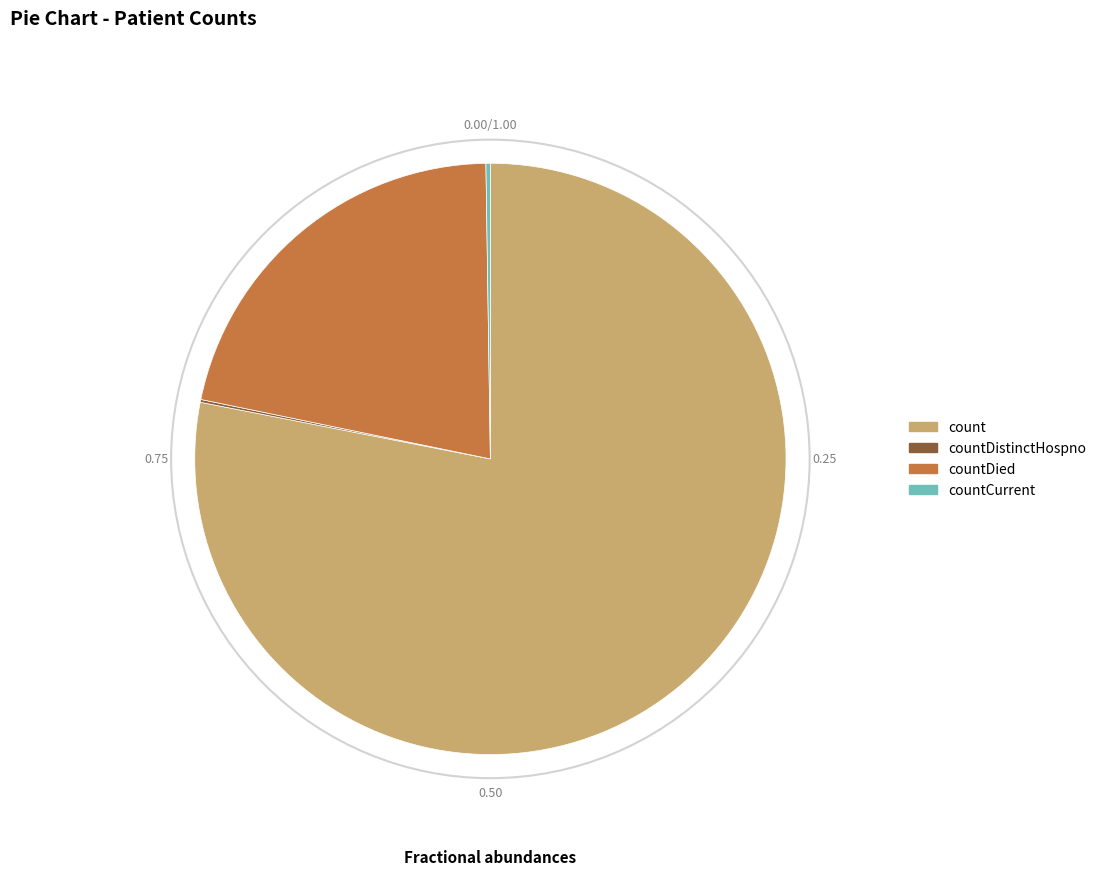

Does any single category account for the majority?

Yes